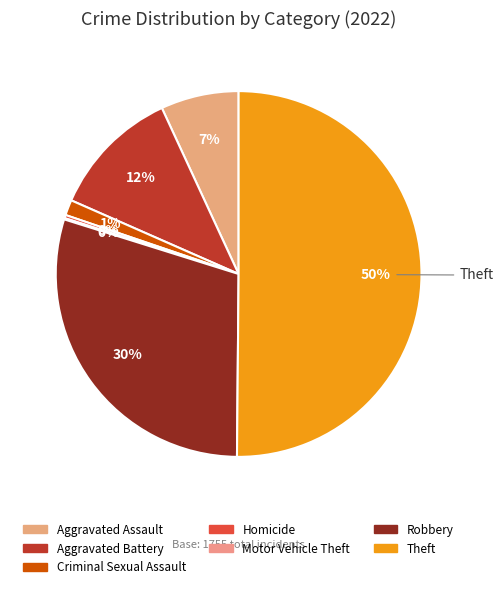

True or false: Motor Vehicle Theft accounts for 0% of the total.

True